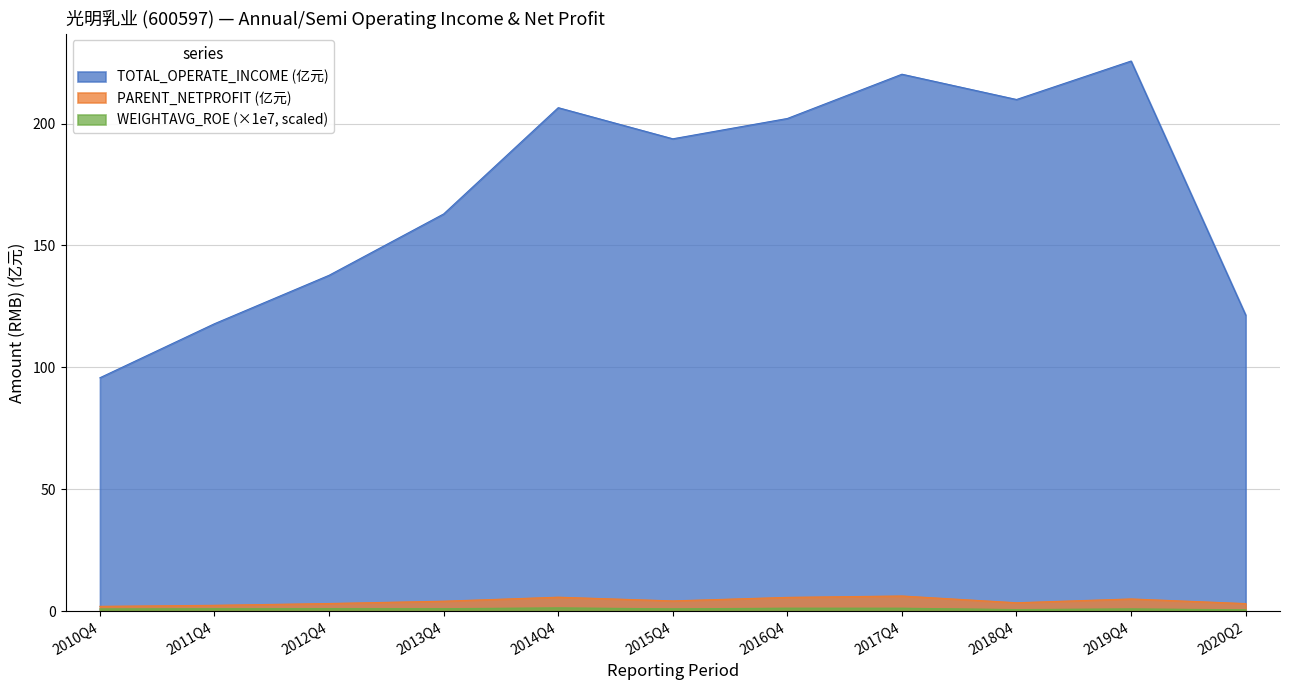

What value does the WEIGHTAVG_ROE series have at 2017Q4?

1.2